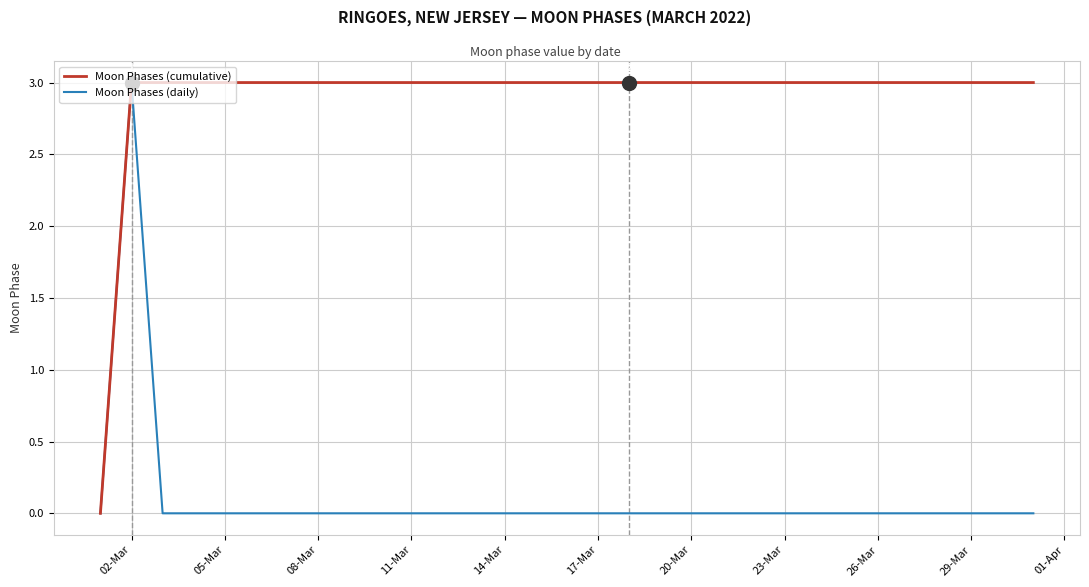

True or false: Moon Phases (daily) has more than 0 points higher than both neighbors.

True